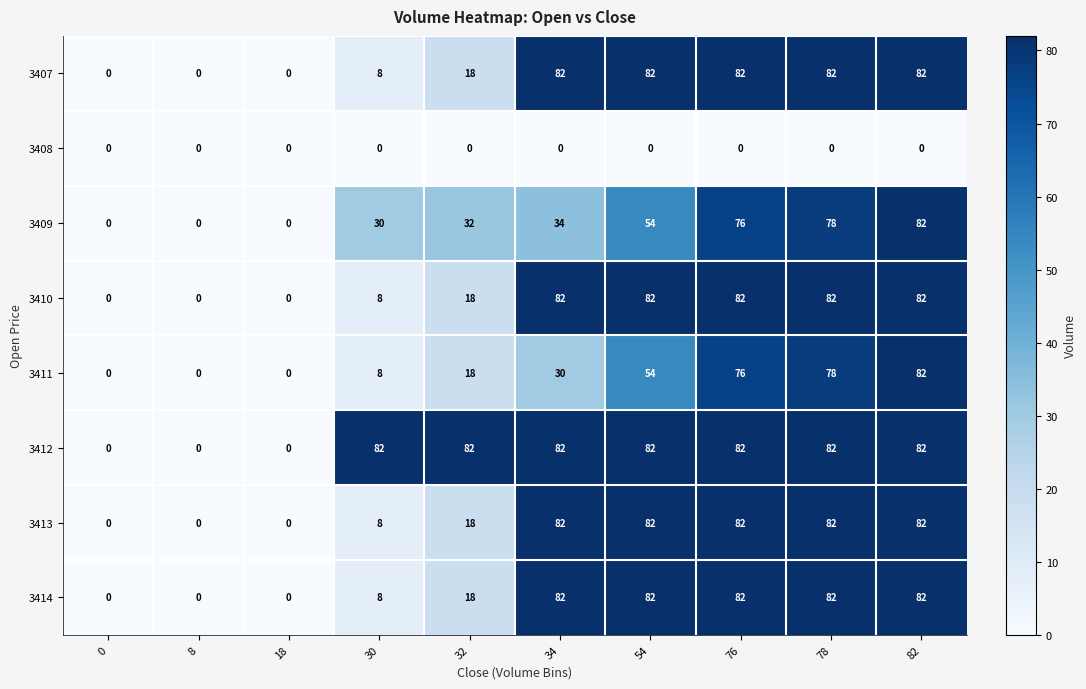

How many data points in 3409 are less than 34?

5